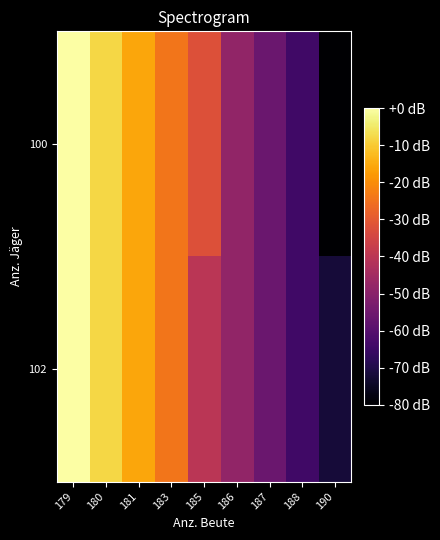

Reading left to right, transcribe all the data shown in this chart.

100: 179=6.4	180=5.9	181=5.5	183=5.0	185=4.6	186=3.7	187=3.3	188=2.8	190=2.0
102: 179=6.4	180=5.9	181=5.5	183=5.0	185=4.2	186=3.7	187=3.3	188=2.8	190=2.4